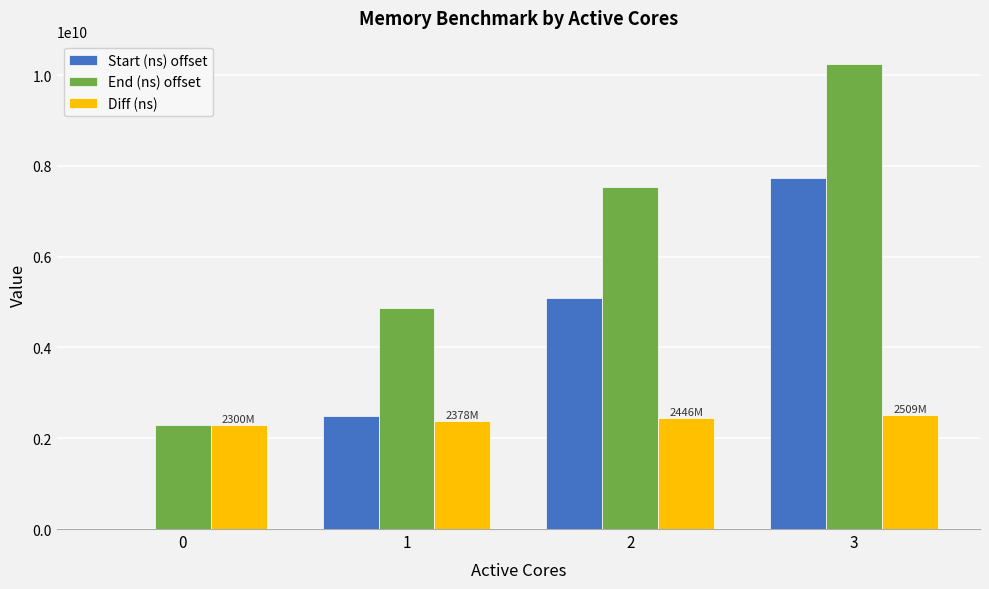

Are the bars grouped side by side (vs. stacked)?

Yes